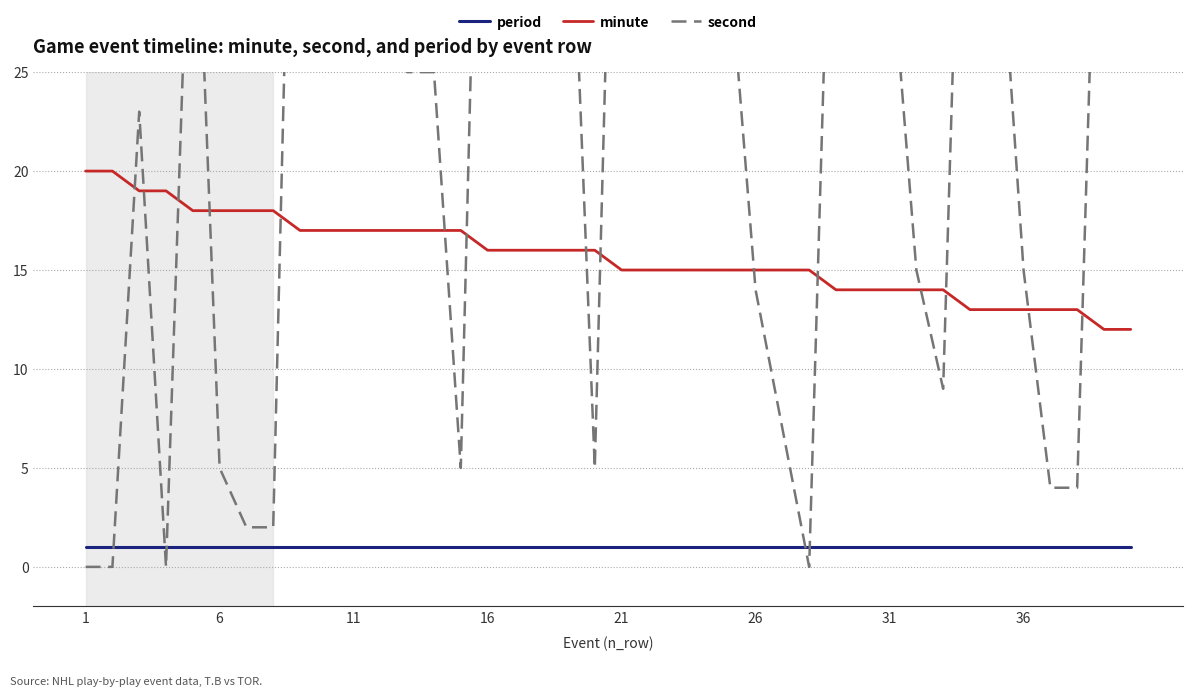

True or false: period and minute intersect in this chart.

False